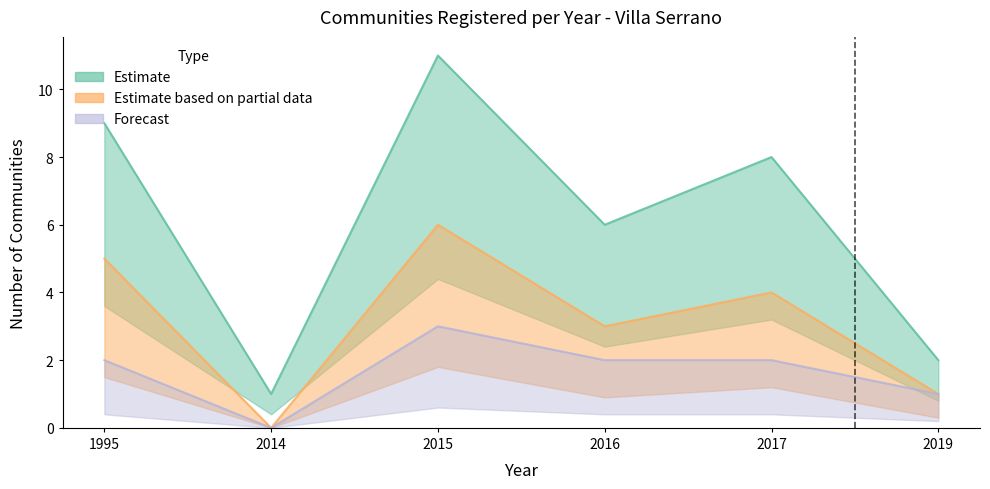

Which category has the highest value in the Estimate series?

2015